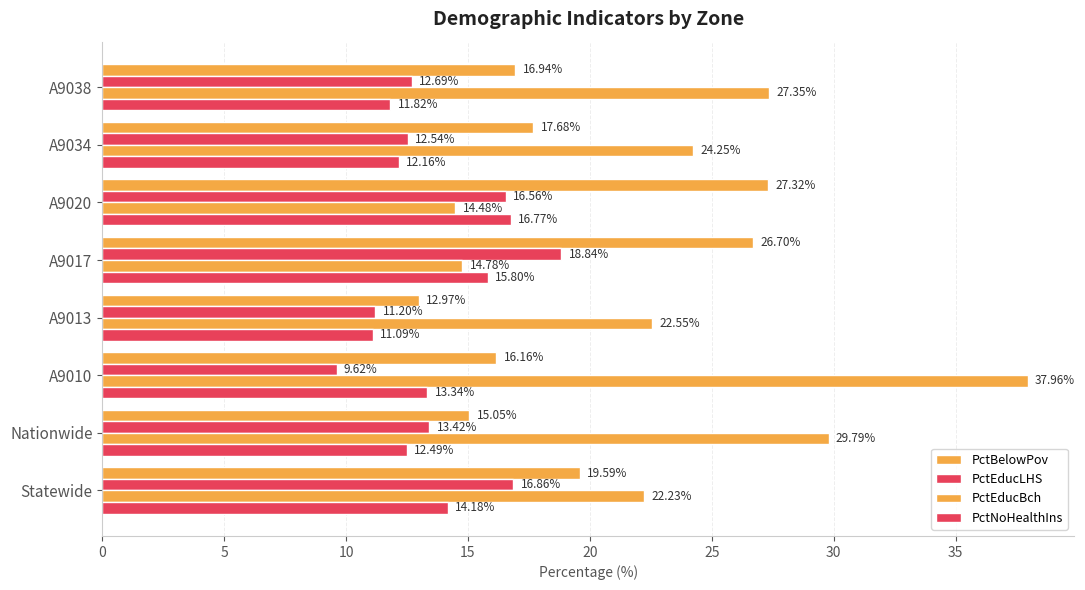

How many categories are shown in the chart?

8